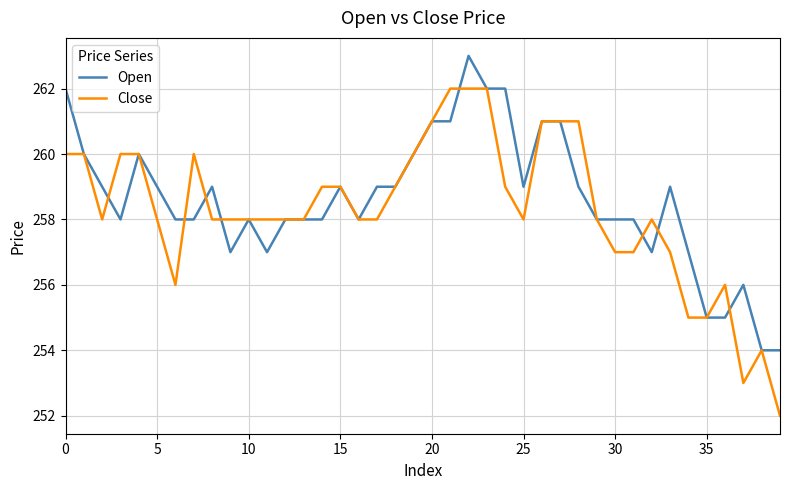

Reading left to right, list all the values displayed in this chart.

Open: 262	260	259	258	260	259	258	258	259	257	258	257	258	258	258	259	258	259	259	260	261	261	263	262	262	259	261	261	259	258	258	258	257	259	257	255	255	256	254	254
Close: 260	260	258	260	260	258	256	260	258	258	258	258	258	258	259	259	258	258	259	260	261	262	262	262	259	258	261	261	261	258	257	257	258	257	255	255	256	253	254	252